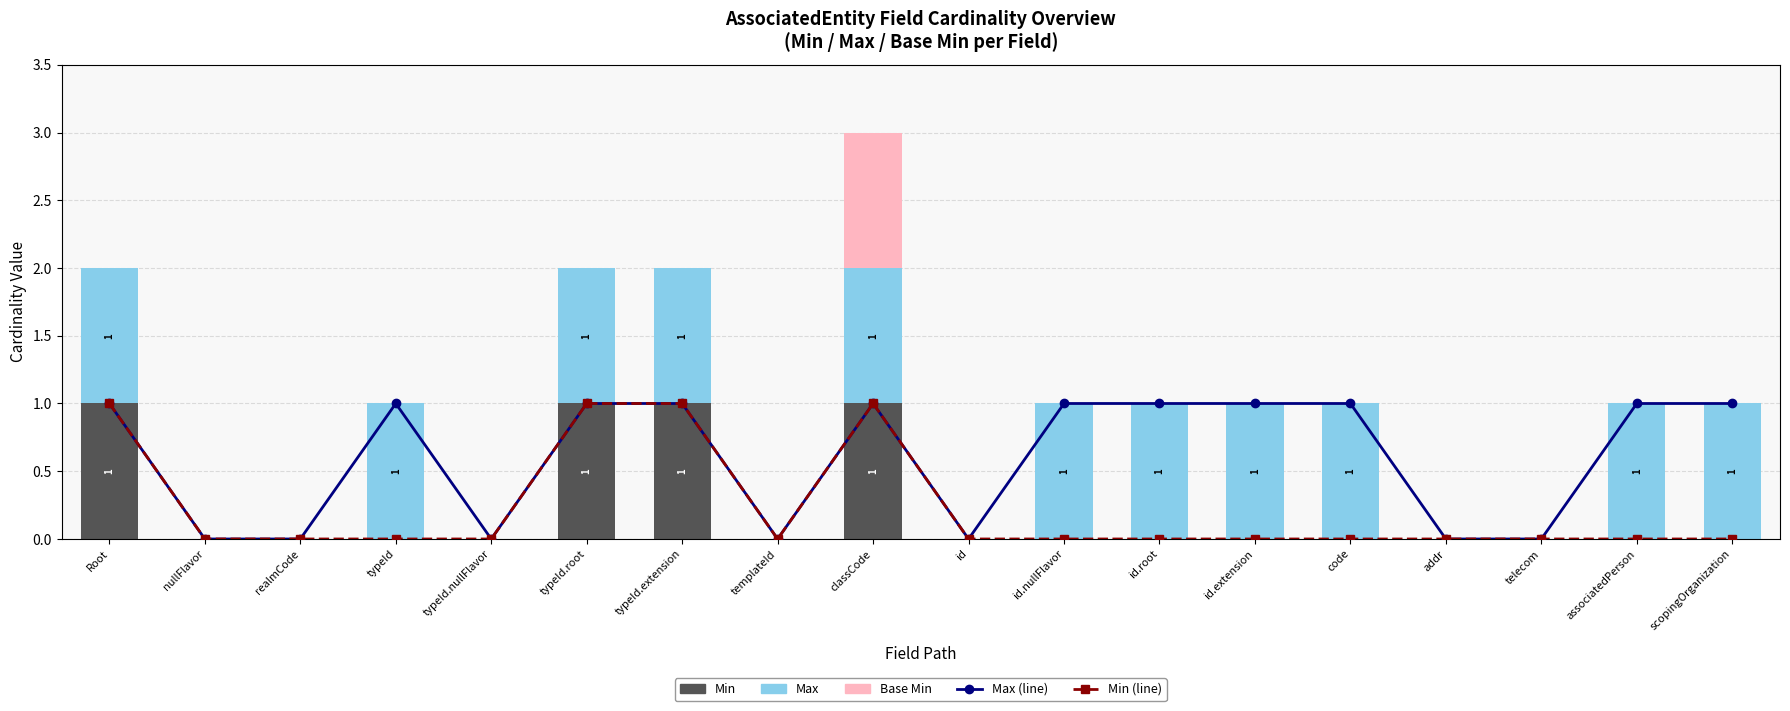

Reading left to right, extract all data points from this chart.

Max (line): 1	0	0	1	0	1	1	0	1	0	1	1	1	1	0	0	1	1
Min (line): 1	0	0	0	0	1	1	0	1	0	0	0	0	0	0	0	0	0
Min: 1	0	0	0	0	1	1	0	1	0	0	0	0	0	0	0	0	0
Max: 1	0	0	1	0	1	1	0	1	0	1	1	1	1	0	0	1	1
Base Min: 0	0	0	0	0	0	0	0	1	0	0	0	0	0	0	0	0	0